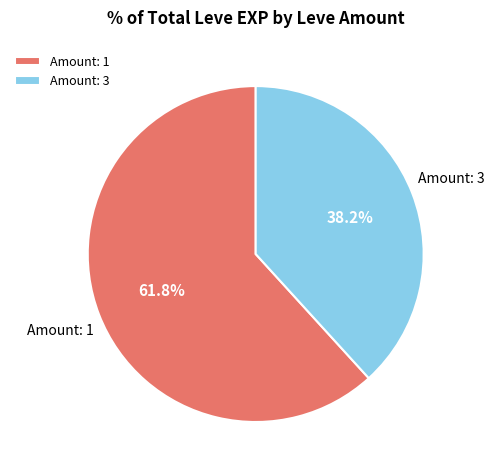

Which has a higher value, Amount: 3 or Amount: 1?

Amount: 1